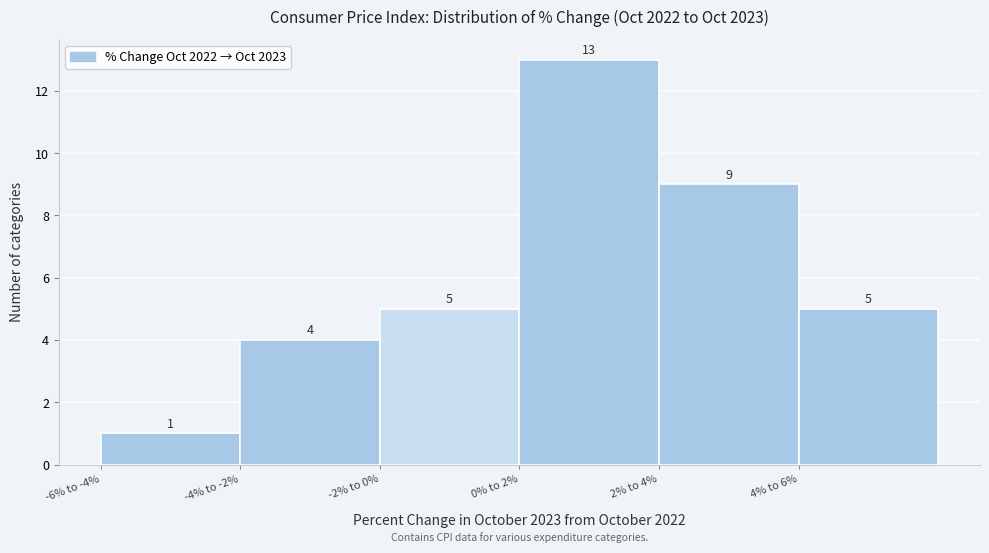

Reading right to left, list all the values displayed in this chart.

5	9	13	5	4	1